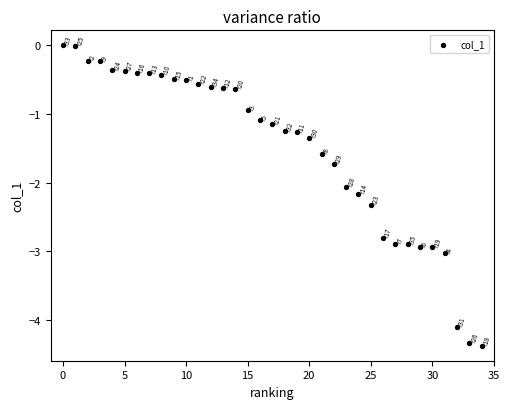

What Y value in the scatter plot is closest to -2?

-2.1